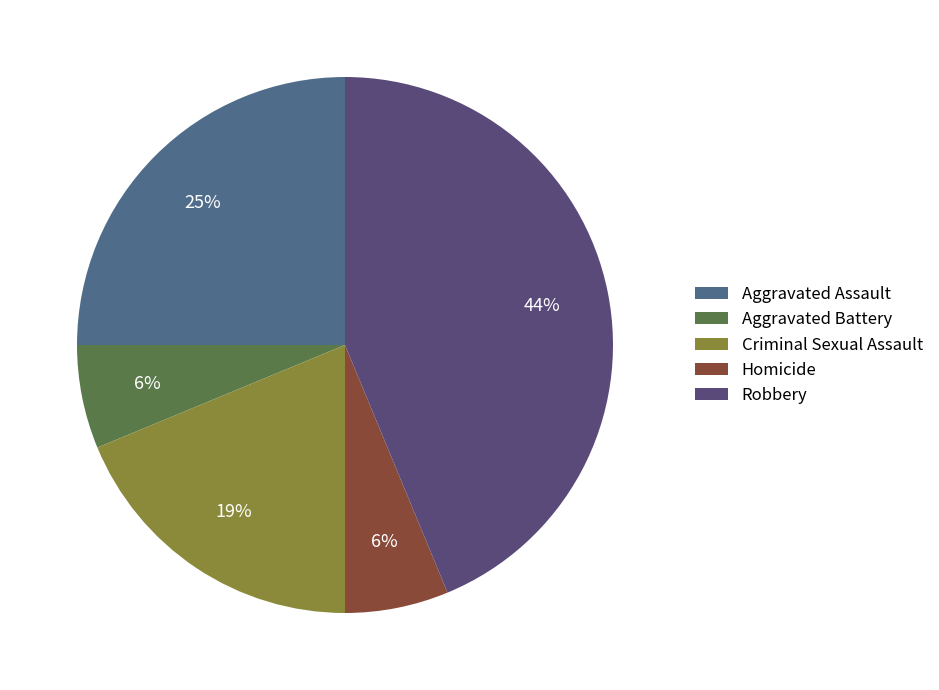

The Homicide slice represents 6% of the pie. True or false?

True